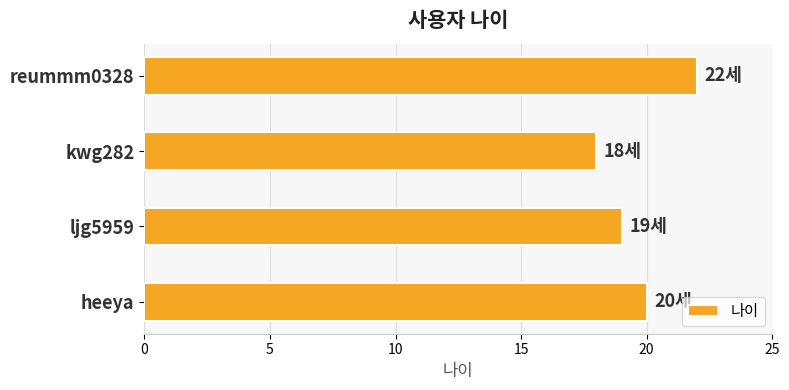

The value at ljg5959 is 25. True or false?

False